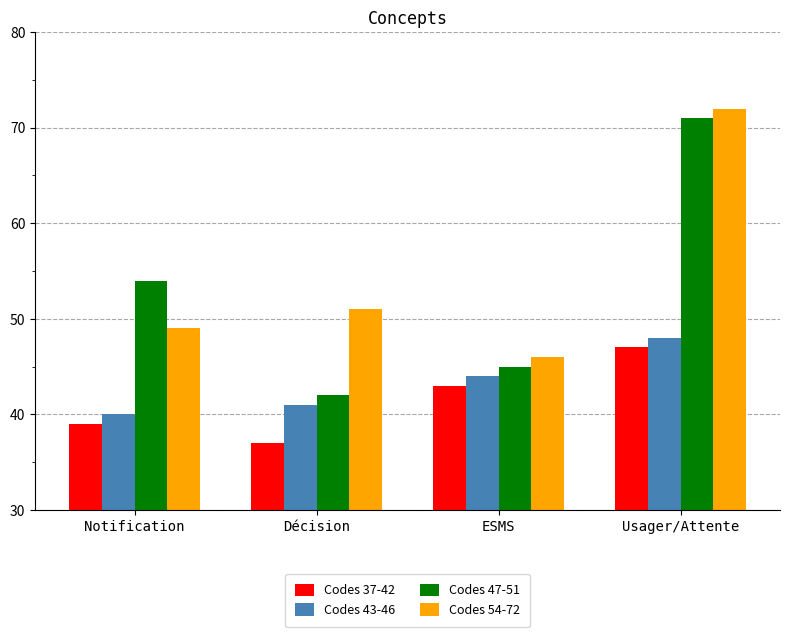

How many data points in Codes 37-42 are less than 43?

2